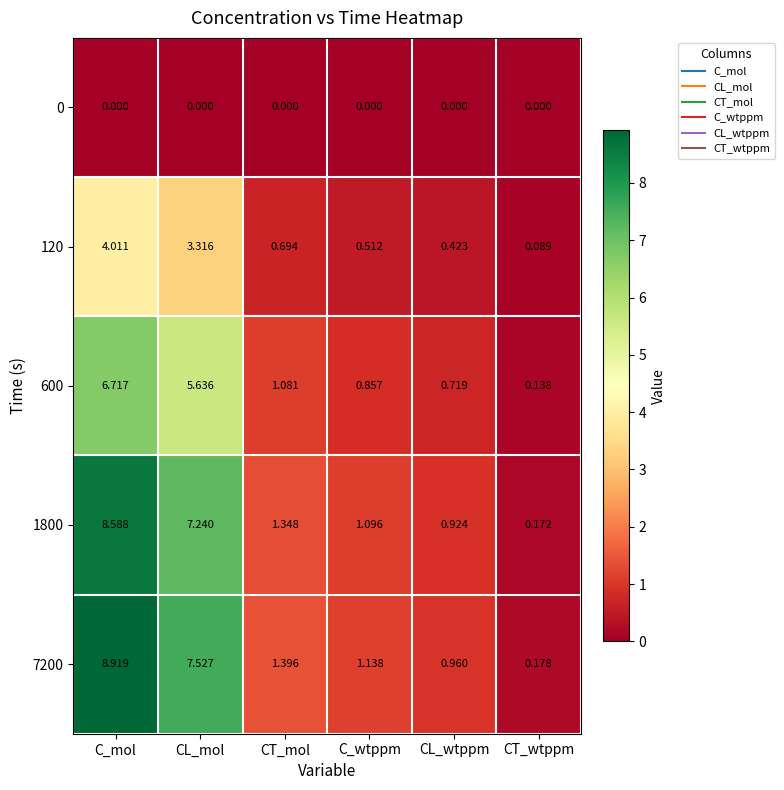

Where is 7200 nearest to the value 4?

CT_mol